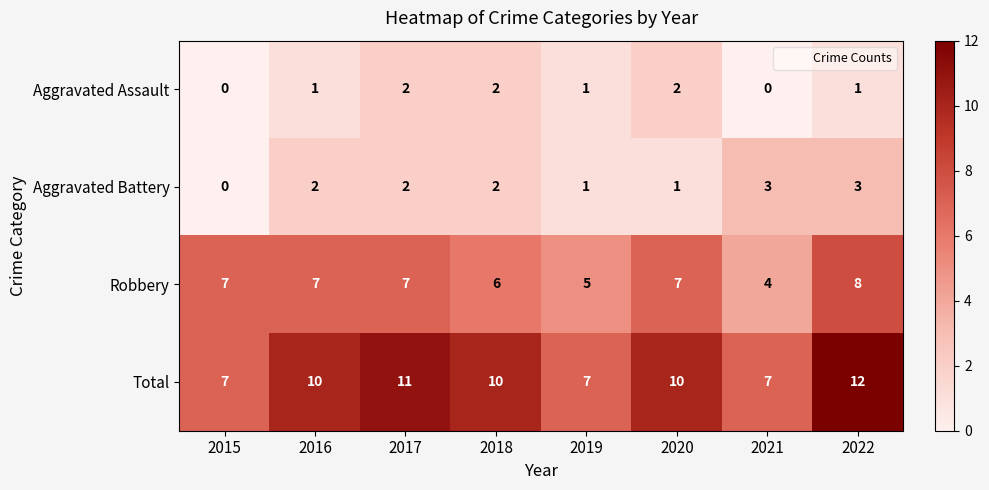

What is the difference between the maximum and minimum values in the Total series?

5